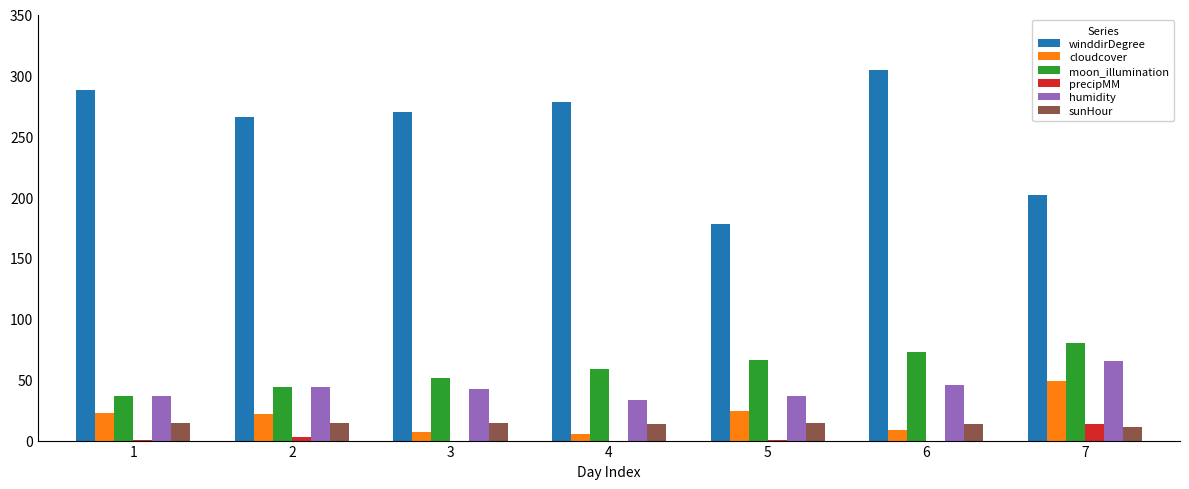

How many categories are shown in the chart?

7